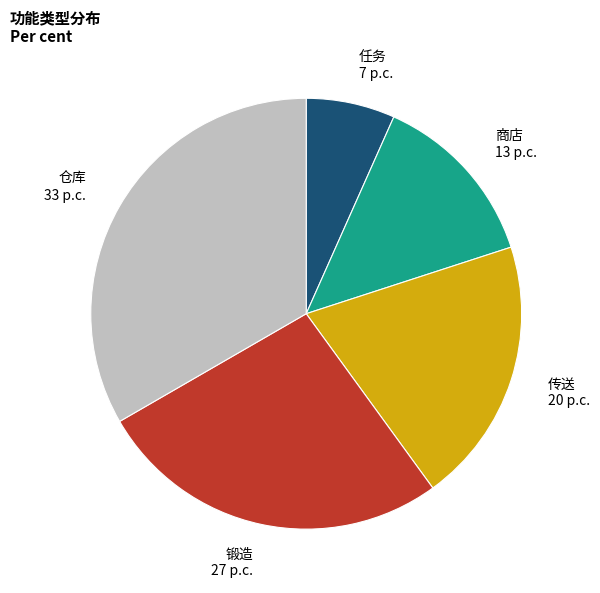

Is the sum of 传送 and 商店 greater than half?

No